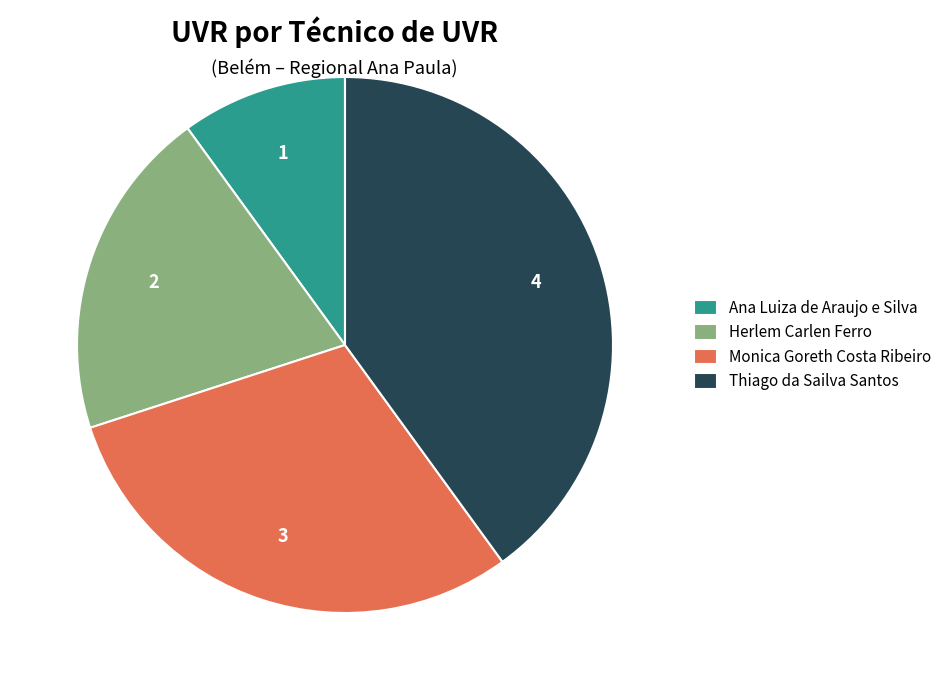

What is the largest slice in the pie chart?

Thiago da Sailva Santos